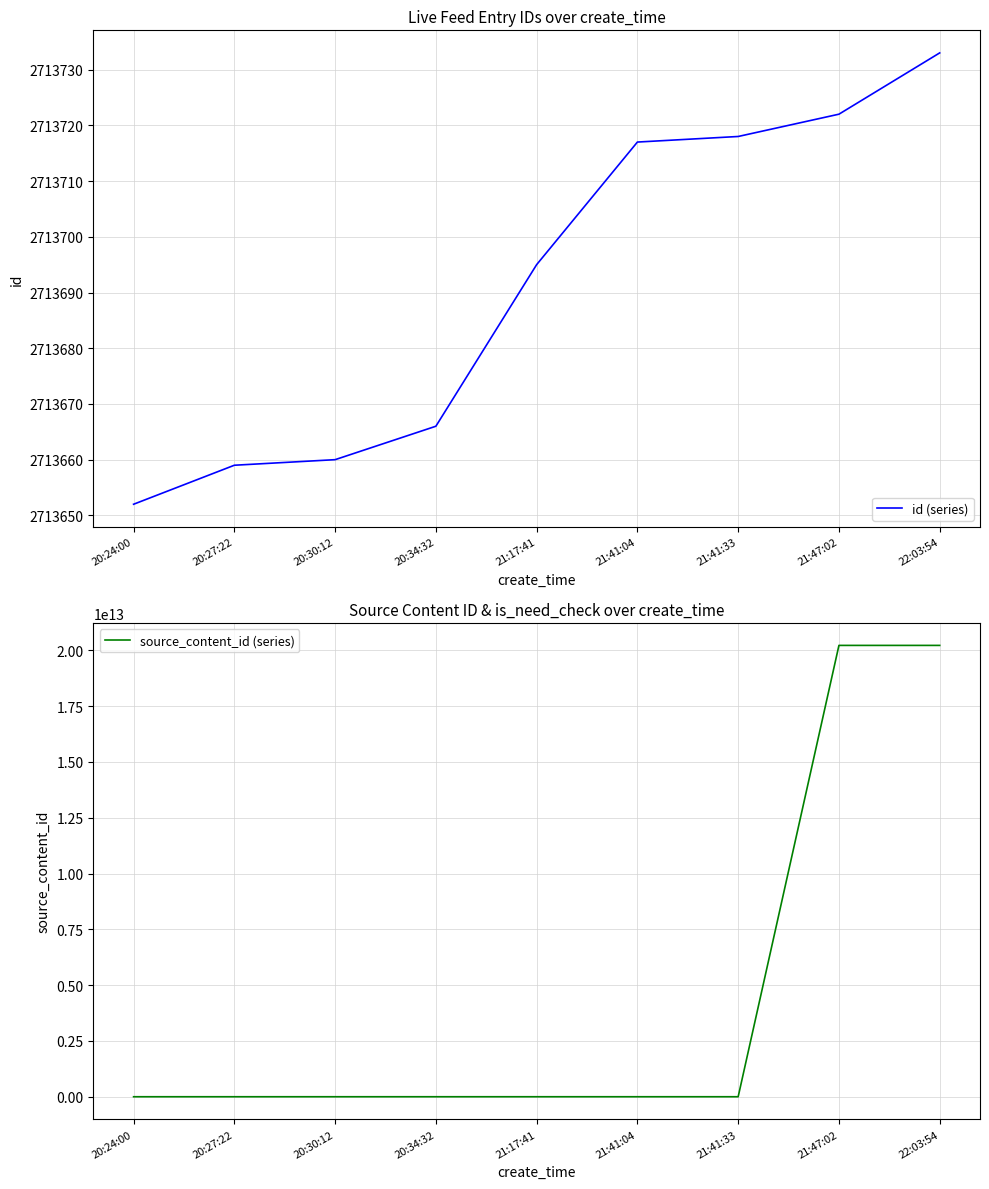

Count the number of data series in this chart.

2